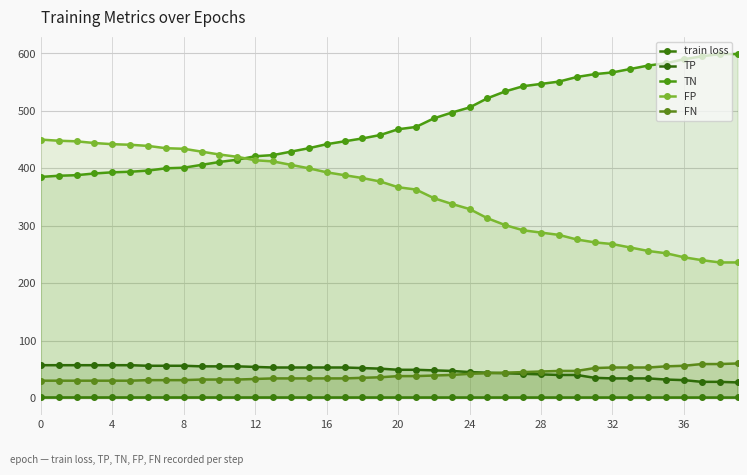

At how many categories does at least one series exceed 116?

40